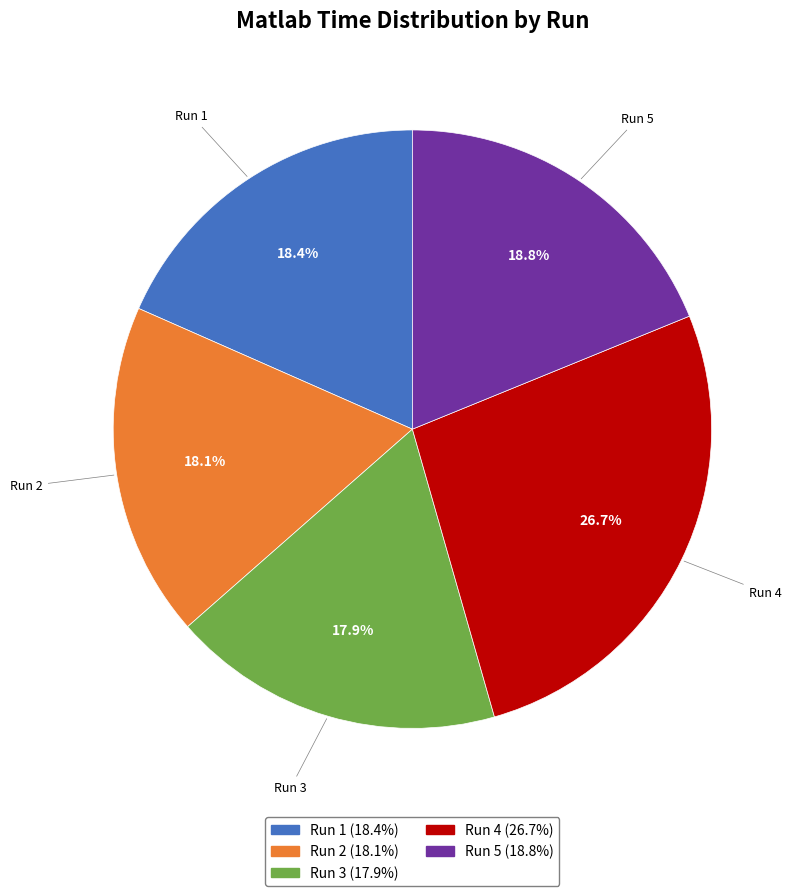

Does any single category account for the majority?

No